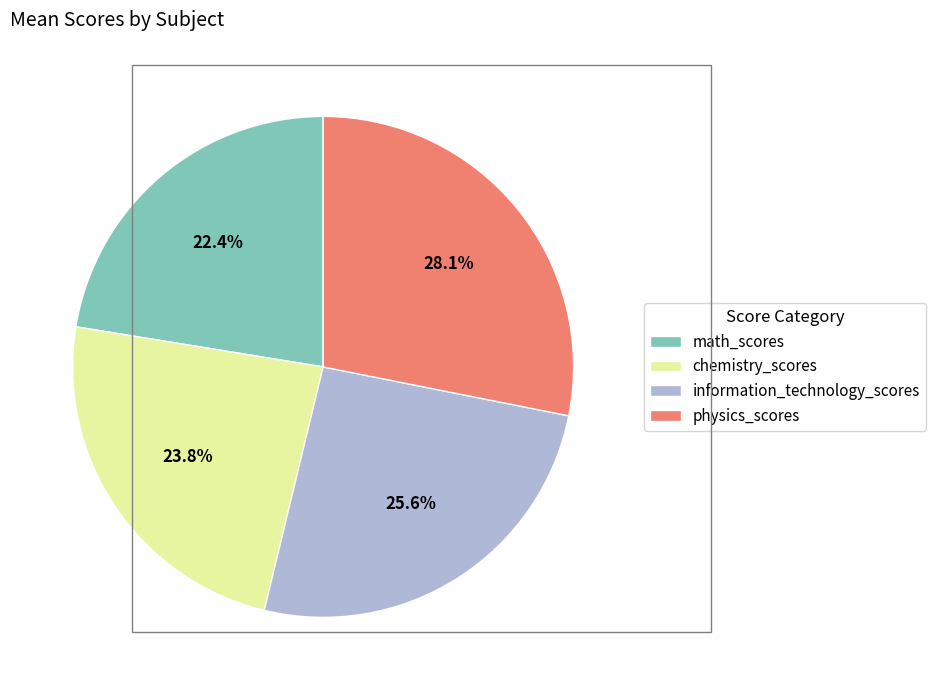

Between math_scores and information_technology_scores, which is larger?

information_technology_scores